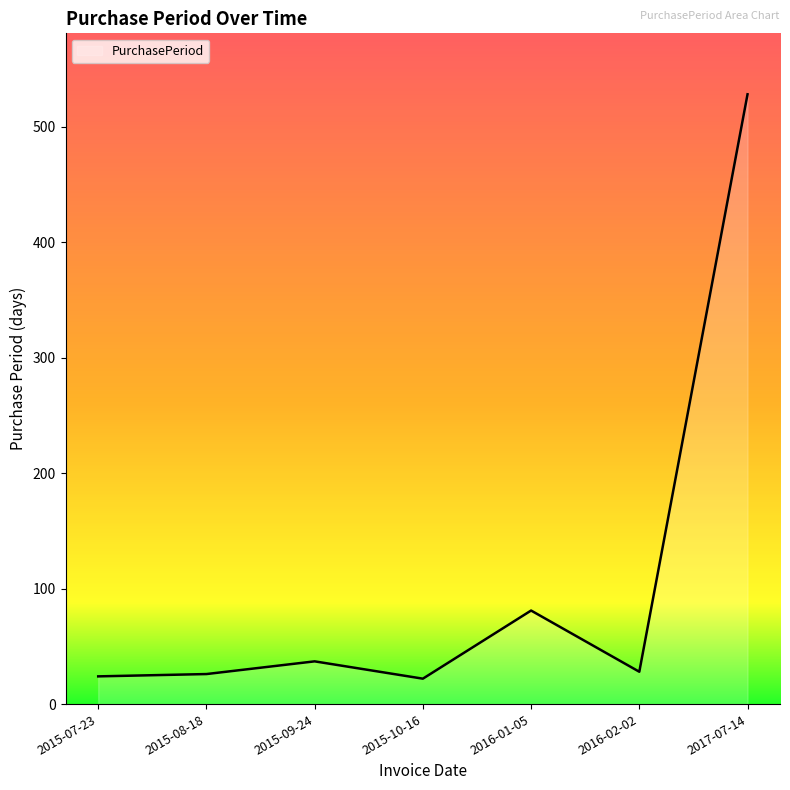

What is the average value?

107